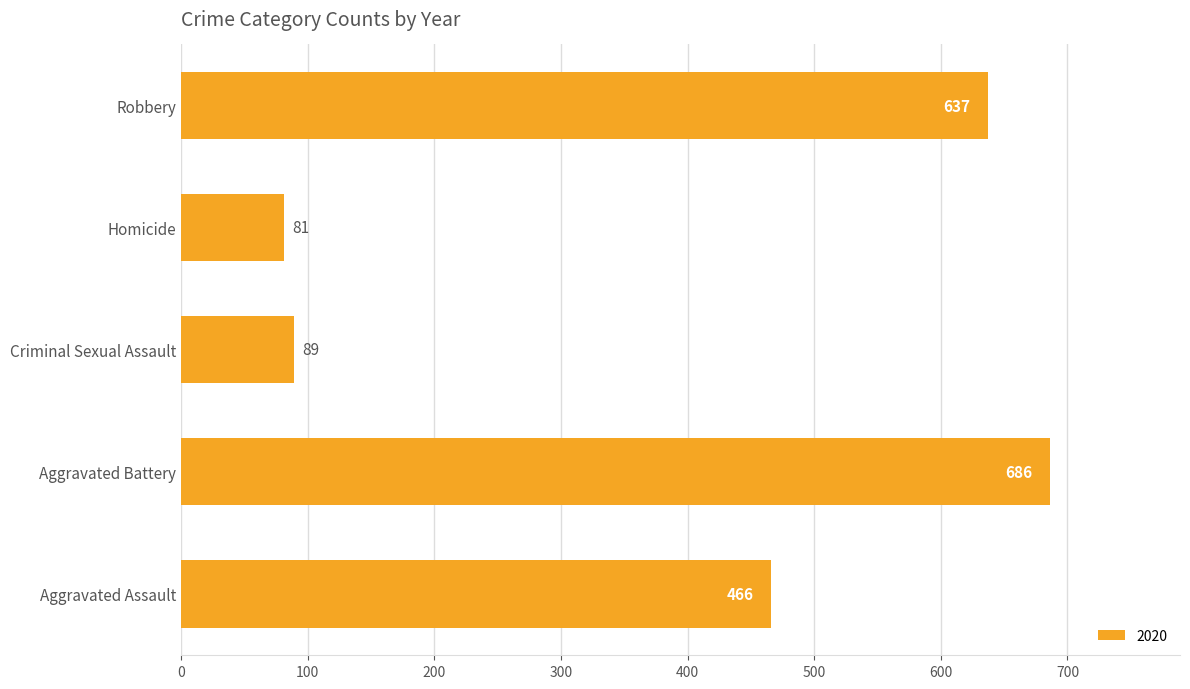

The value at Robbery is 431. True or false?

False